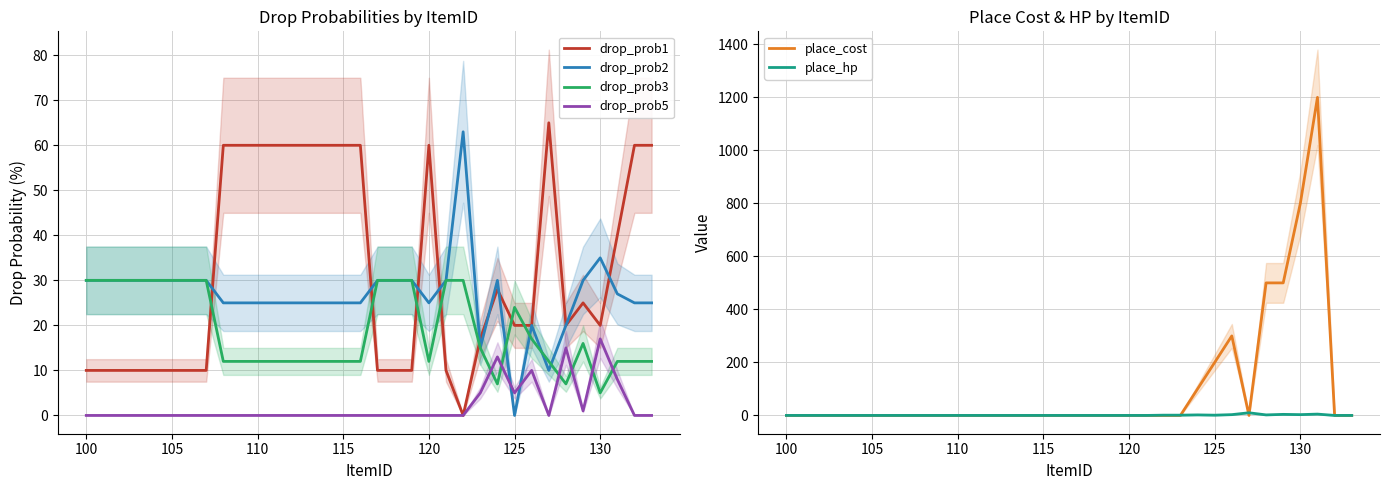

After their last crossing, which series has the higher values: drop_prob5 or drop_prob3?

drop_prob3